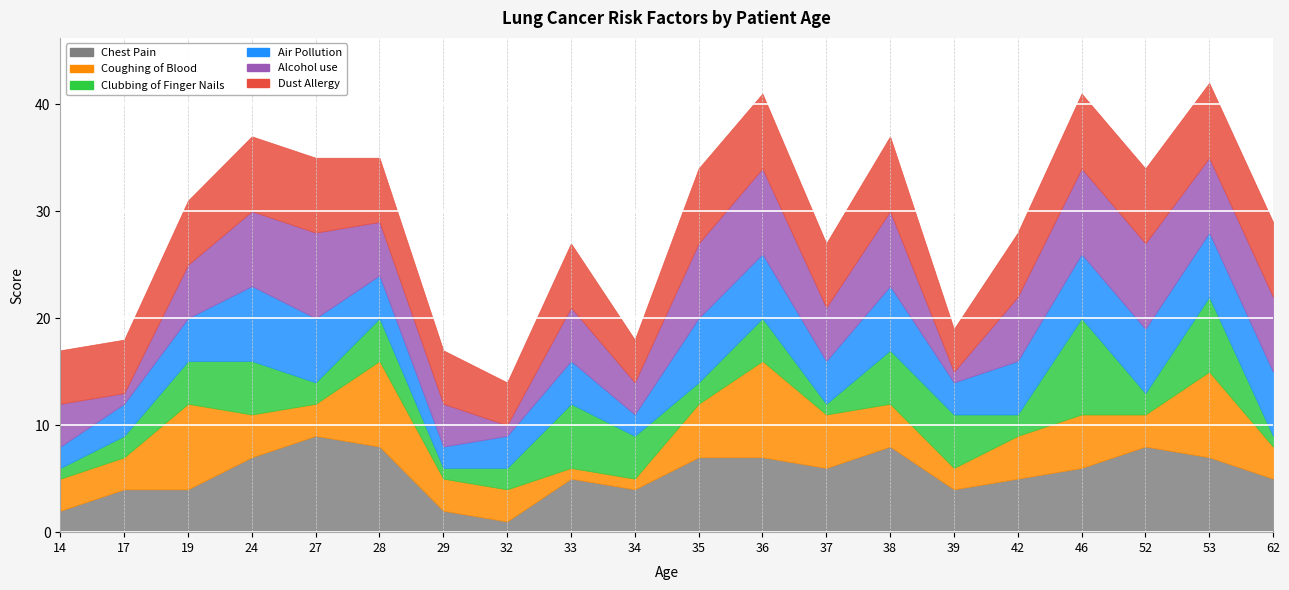

Which label corresponds to the smallest value in the chart?

32